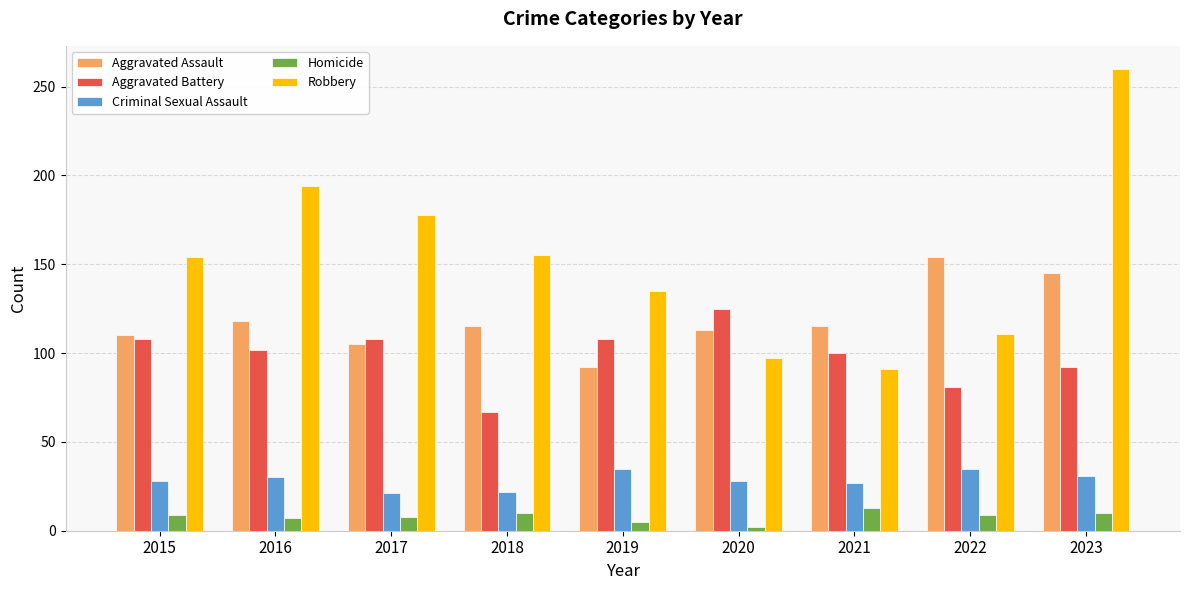

At 2019, list the series in order from smallest to largest.

Homicide, Criminal Sexual Assault, Aggravated Assault, Aggravated Battery, Robbery